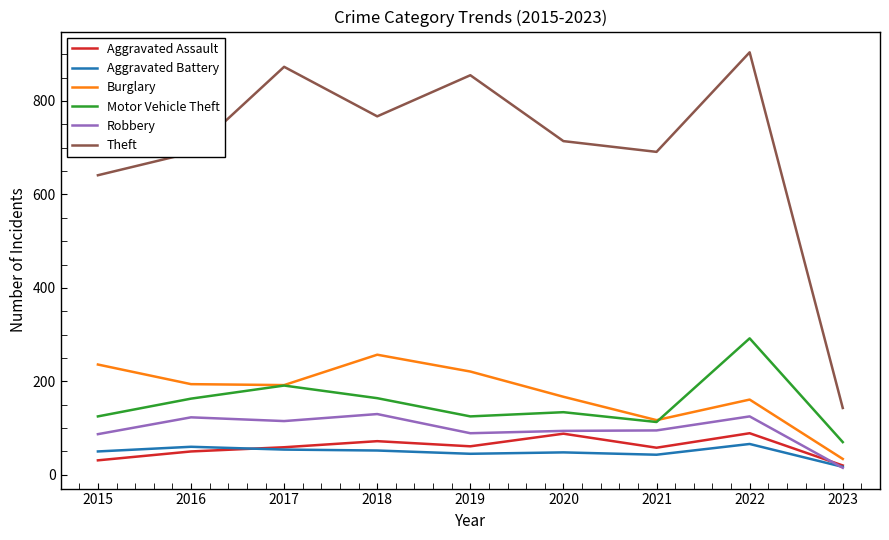

True or false: Theft and Motor Vehicle Theft cross at least once.

False